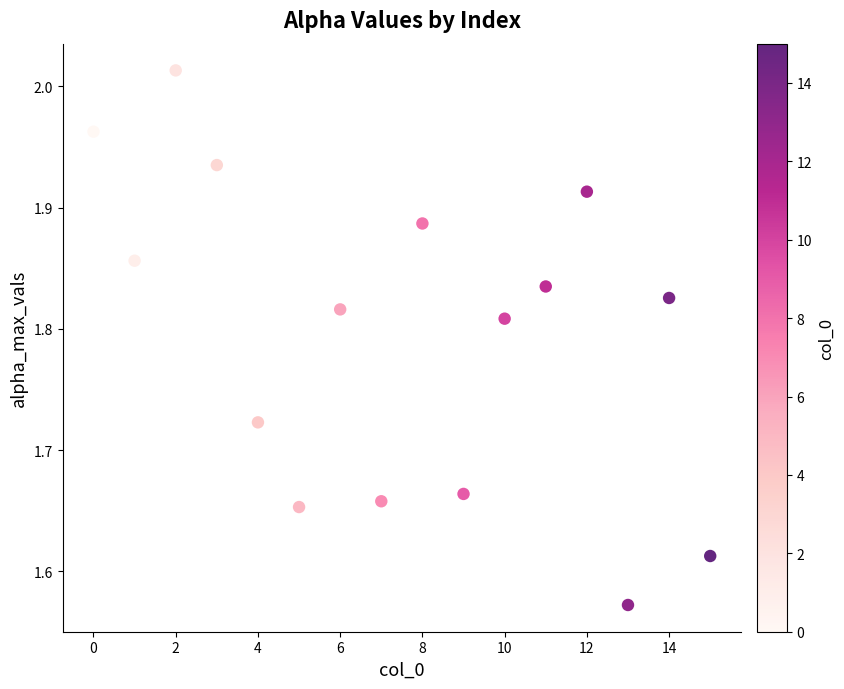

What is the range of Y values (max minus min)?

0.4